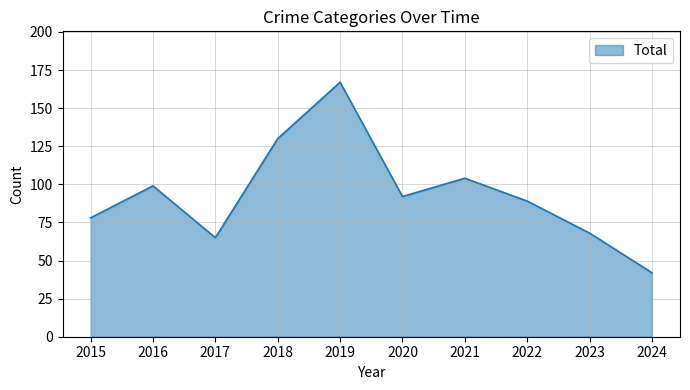

Does the chart have visible grid lines?

Yes